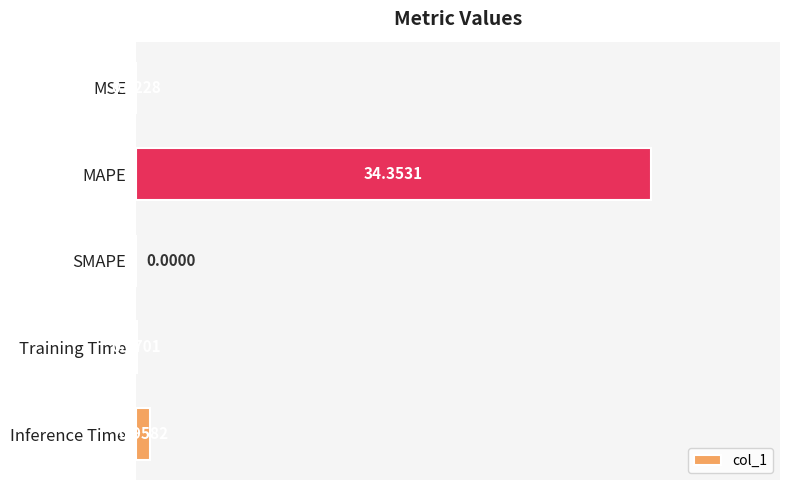

What is the sum of all values?

35.4